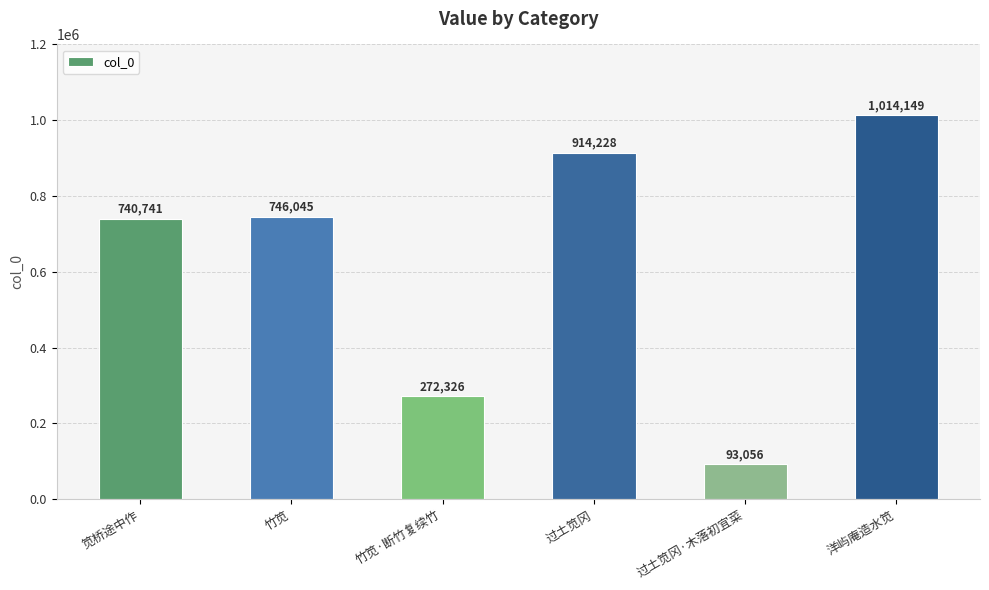

Reading left to right, extract all data points from this chart.

笕桥途中作=740741	竹笕=746045	竹笕·断竹复续竹=272326	过土笕冈=914228	过土笕冈·木落初宜菜=93056	洋屿庵造水笕=1014149